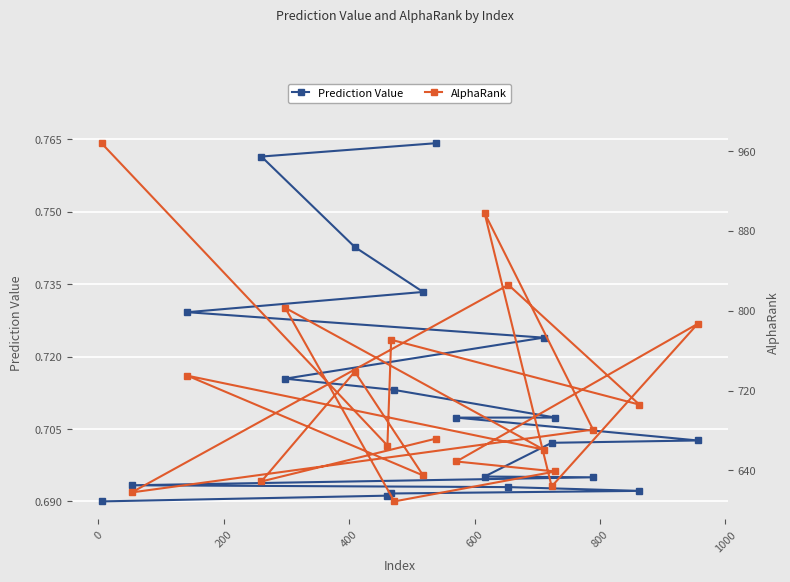

Which series has the largest total across all categories?

AlphaRank